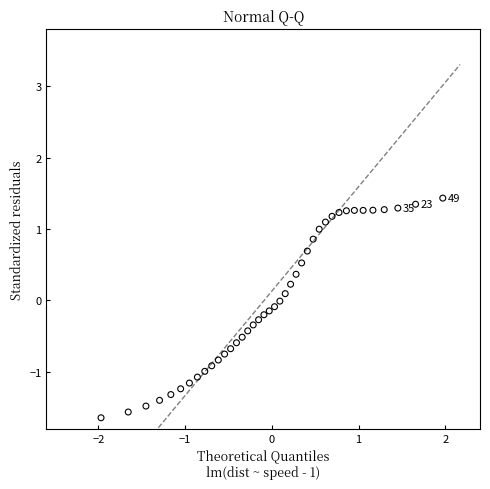

What is the range of Y values (max minus min)?

3.1